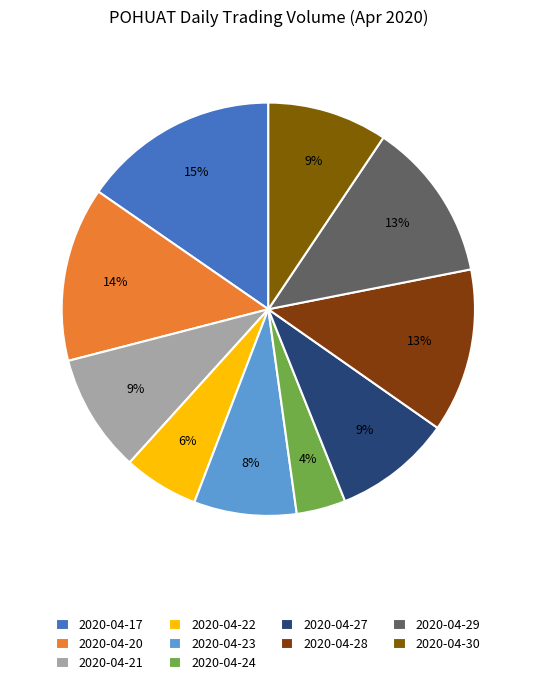

Approximately how many times larger is the value at 2020-04-22 compared to 2020-04-21?

0.6